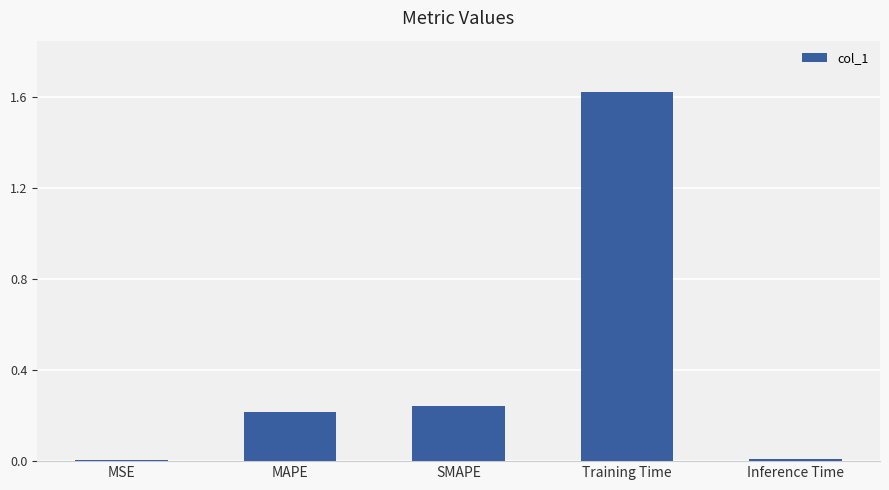

Which label corresponds to the largest value in the chart?

Training Time